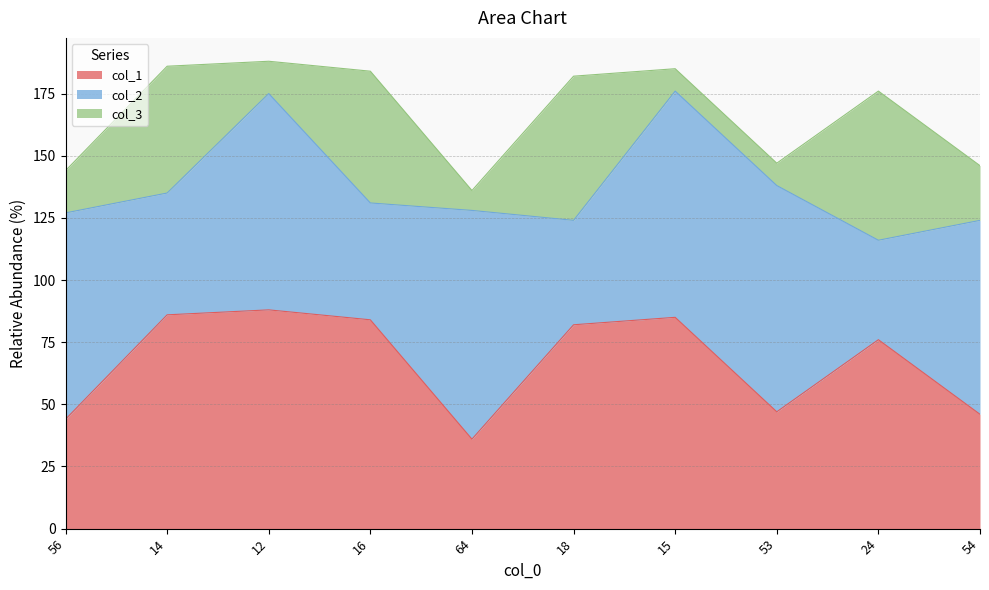

What is the difference between the maximum and minimum values in the col_1 series?

52